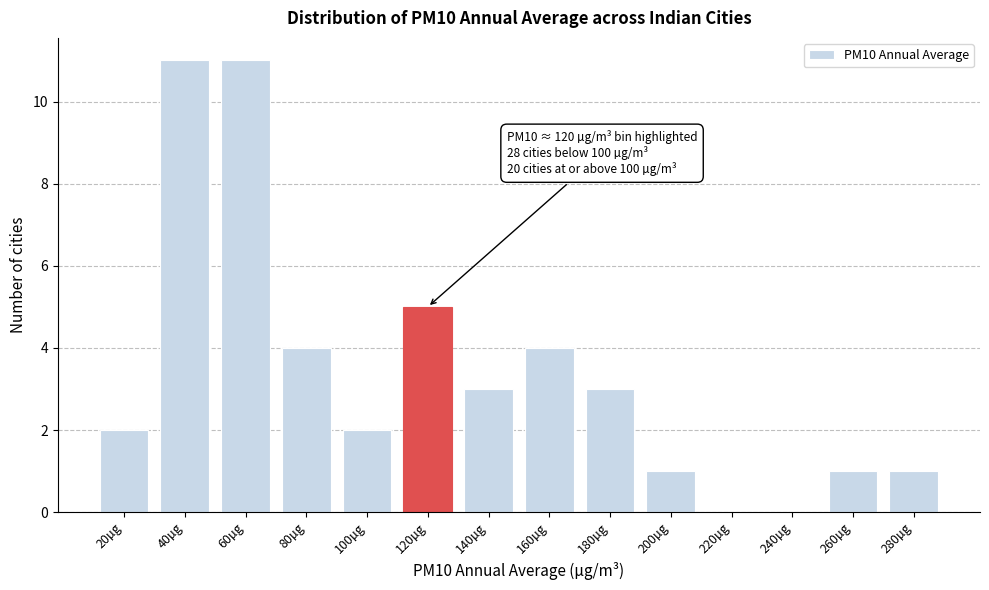

Reading left to right, transcribe all the data shown in this chart.

20µg=2	40µg=11	60µg=11	80µg=4	100µg=2	120µg=5	140µg=3	160µg=4	180µg=3	200µg=1	220µg=0	240µg=0	260µg=1	280µg=1